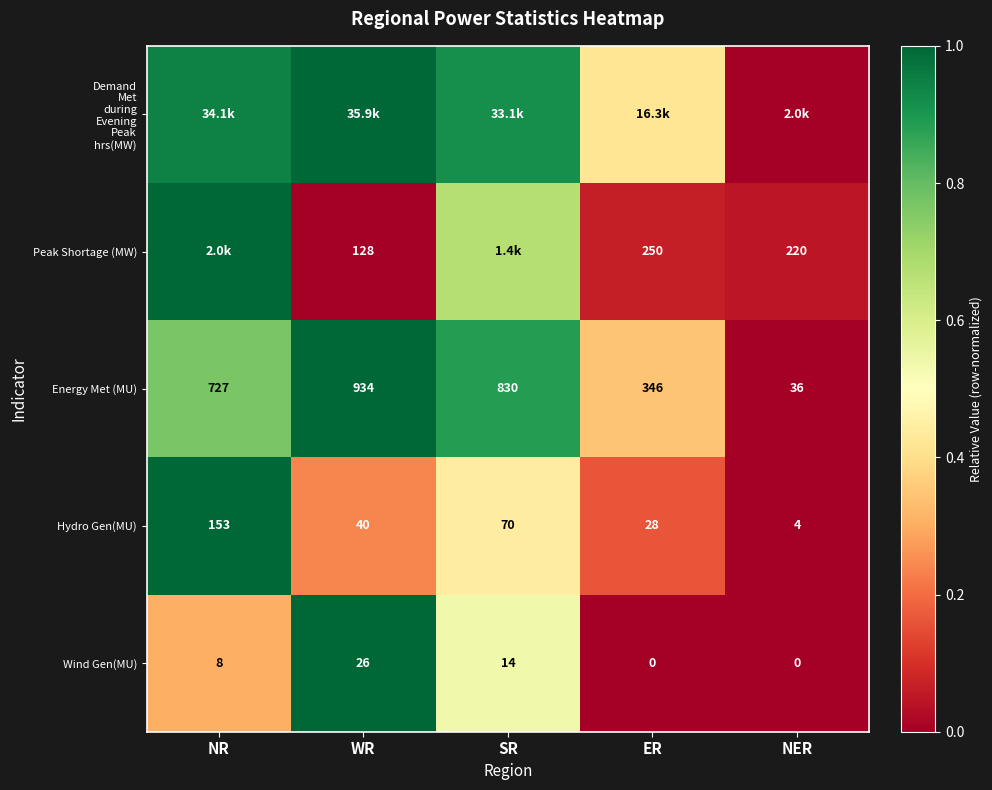

Rank the categories by Hydro Gen(MU) value from lowest to highest.

NER, ER, WR, SR, NR